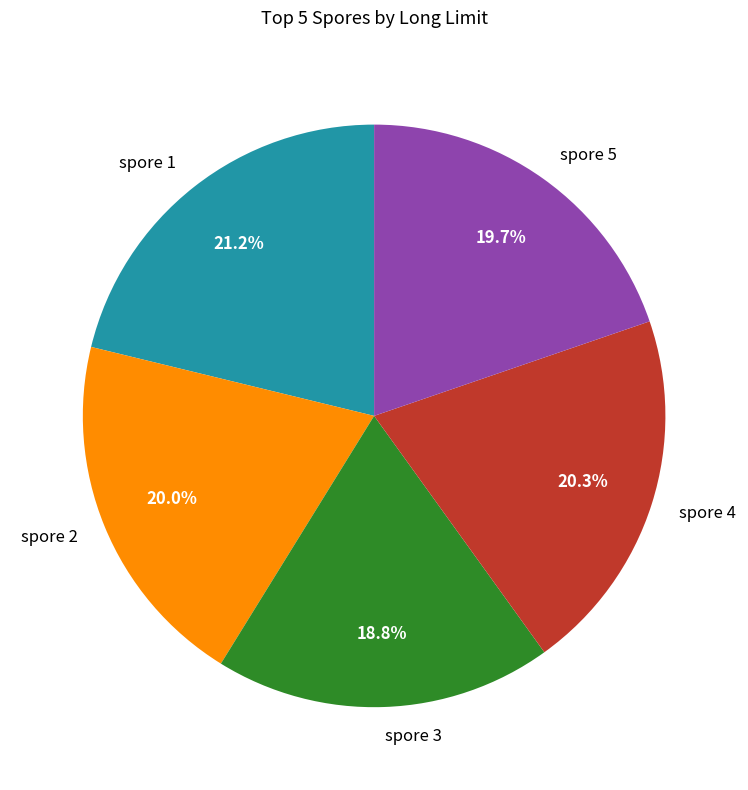

Which has a higher value, spore 5 or spore 4?

spore 4